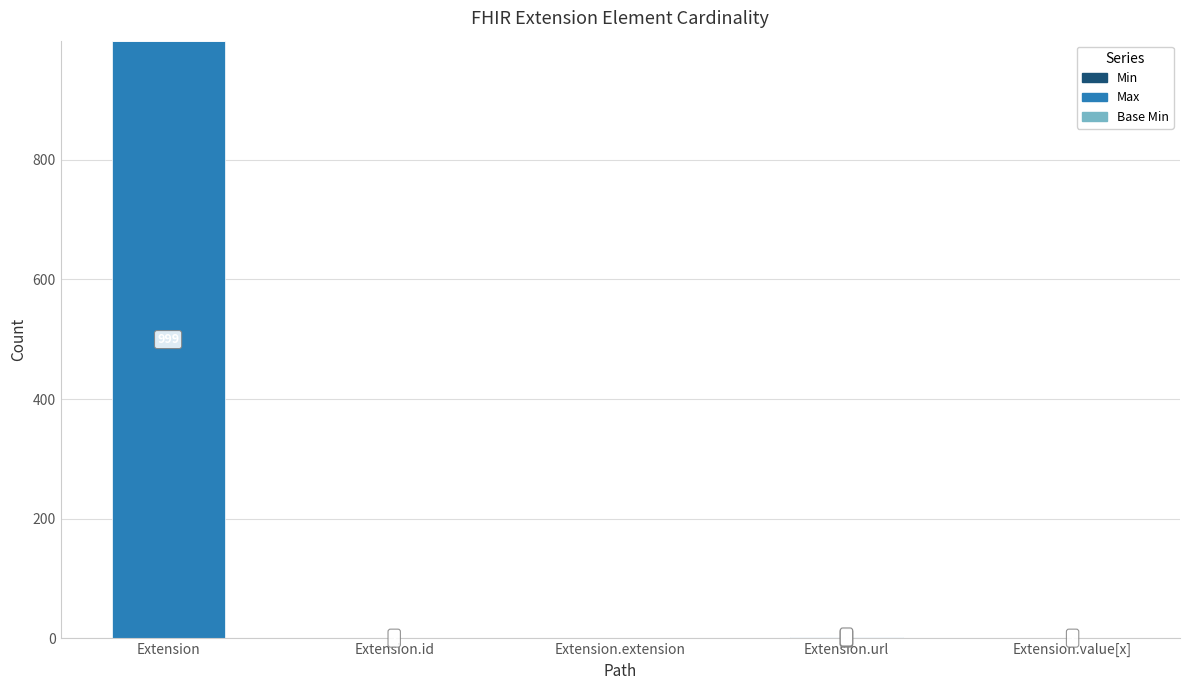

Does the chart contain stacked bars?

Yes